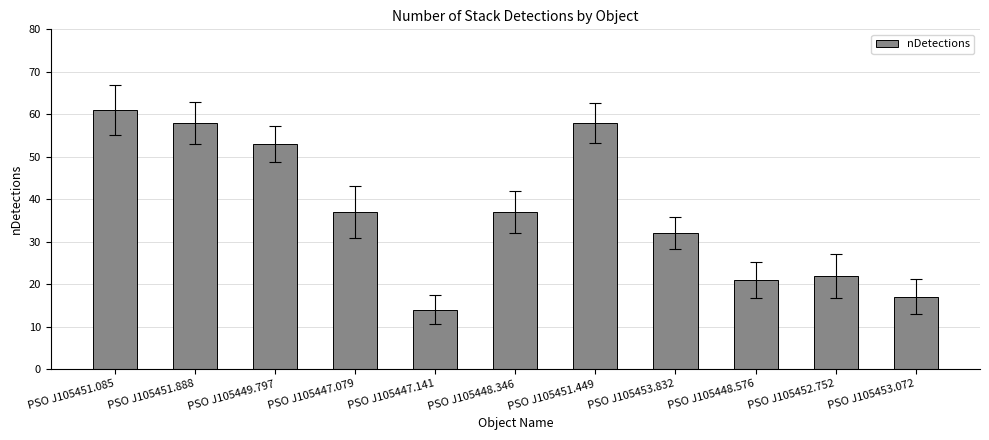

At which category does the chart reach its peak across all series?

PSO J105451.085